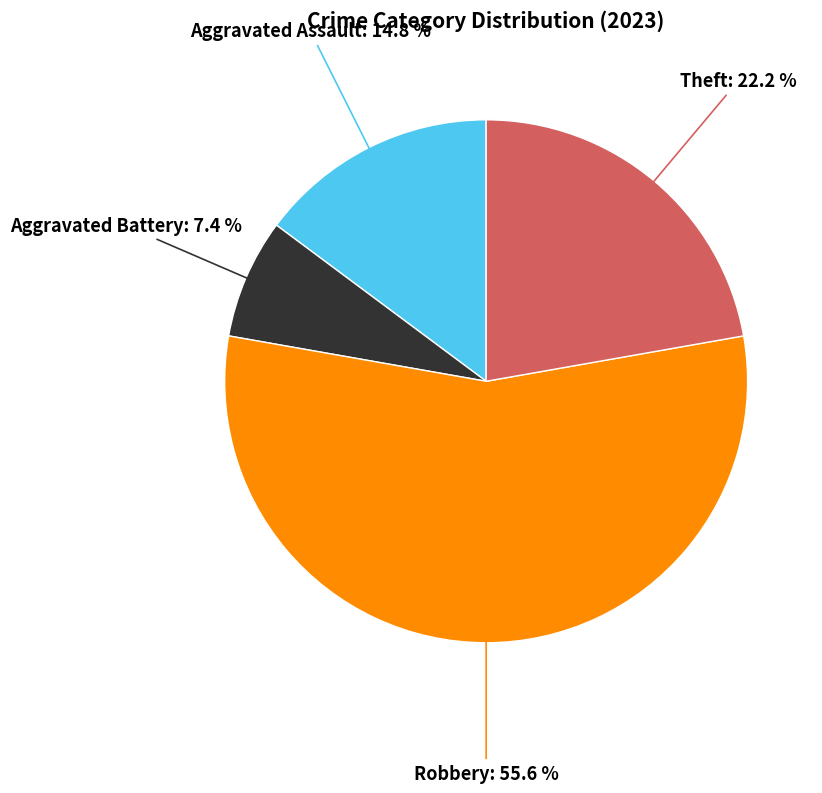

How many slices are in this pie chart?

4